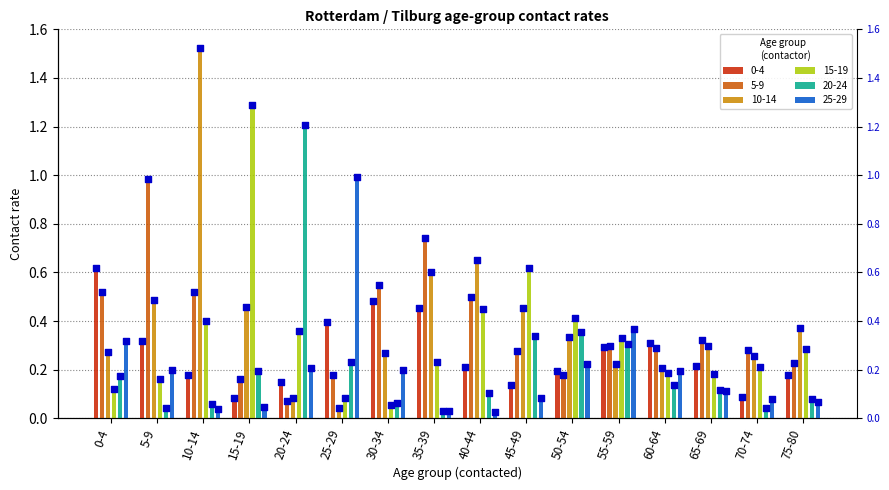

What are all the series names shown in the legend?

0-4, 5-9, 10-14, 15-19, 20-24, 25-29